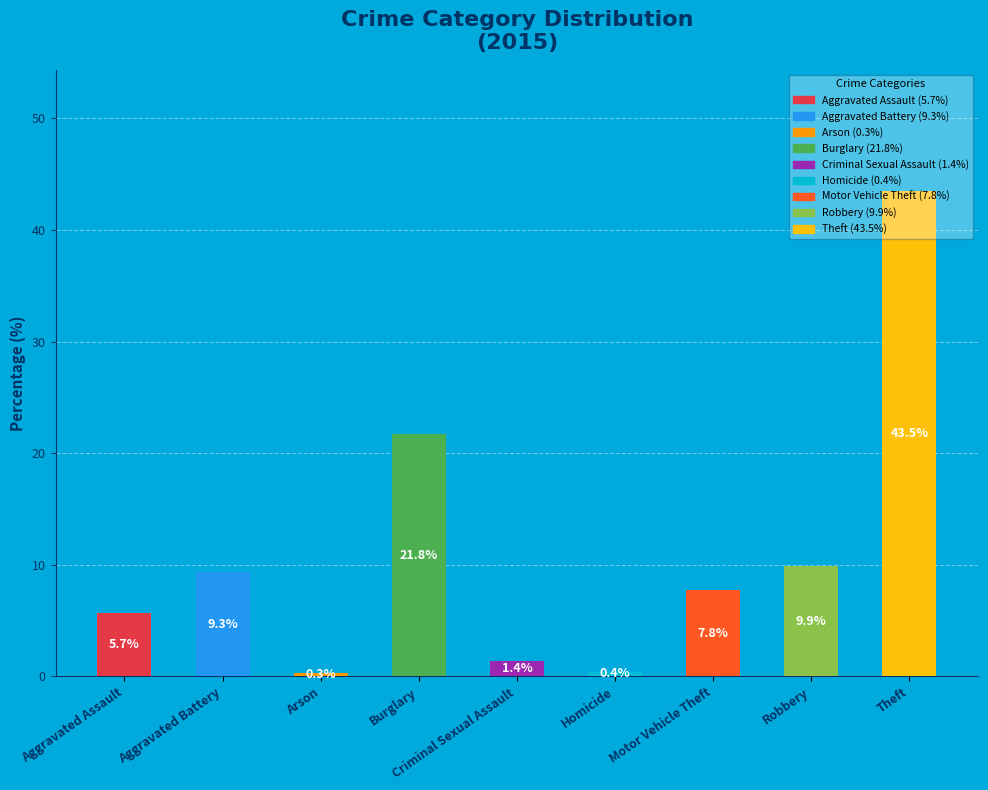

What is the difference between the maximum and minimum values?

43.2